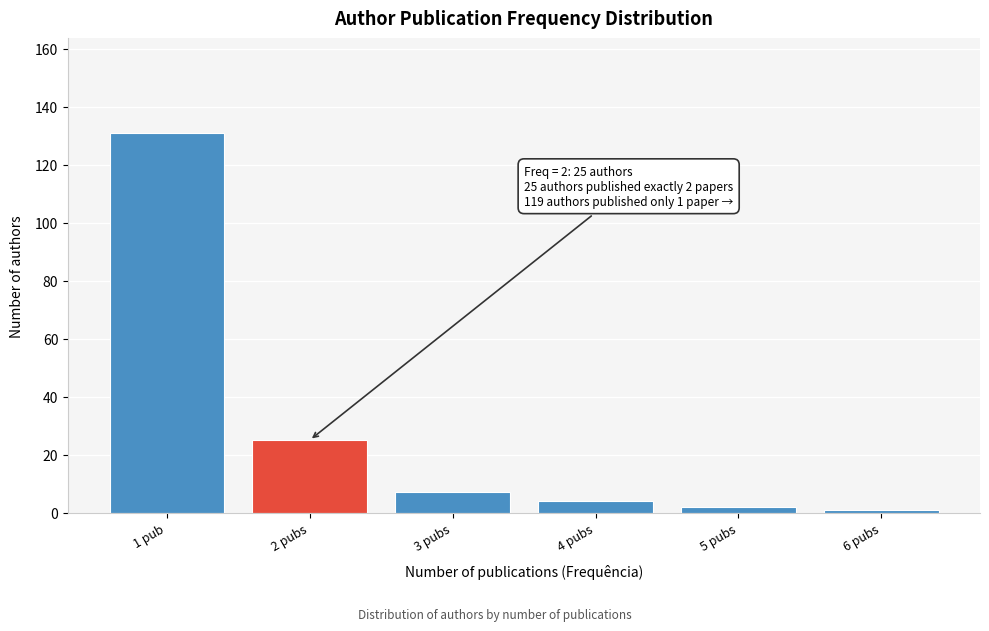

Reading left to right, extract all data points from this chart.

131	25	7	4	2	1